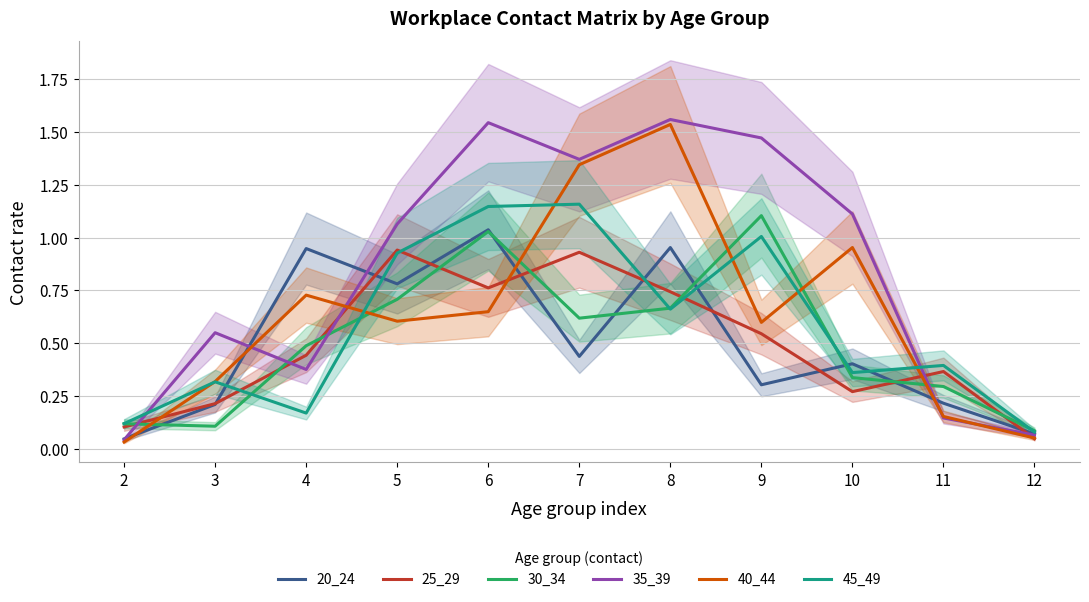

What is the value of the 20_24 point at the 4th from the left?

0.8